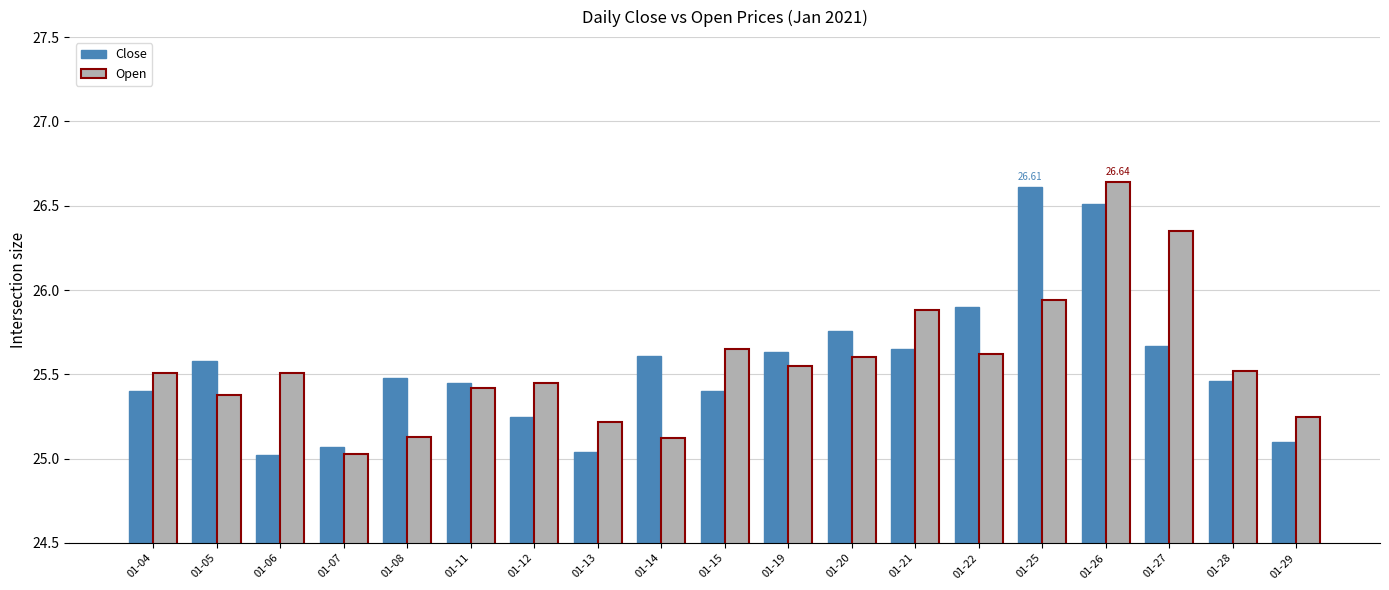

At 01-25, list the series in order from largest to smallest.

Close, Open